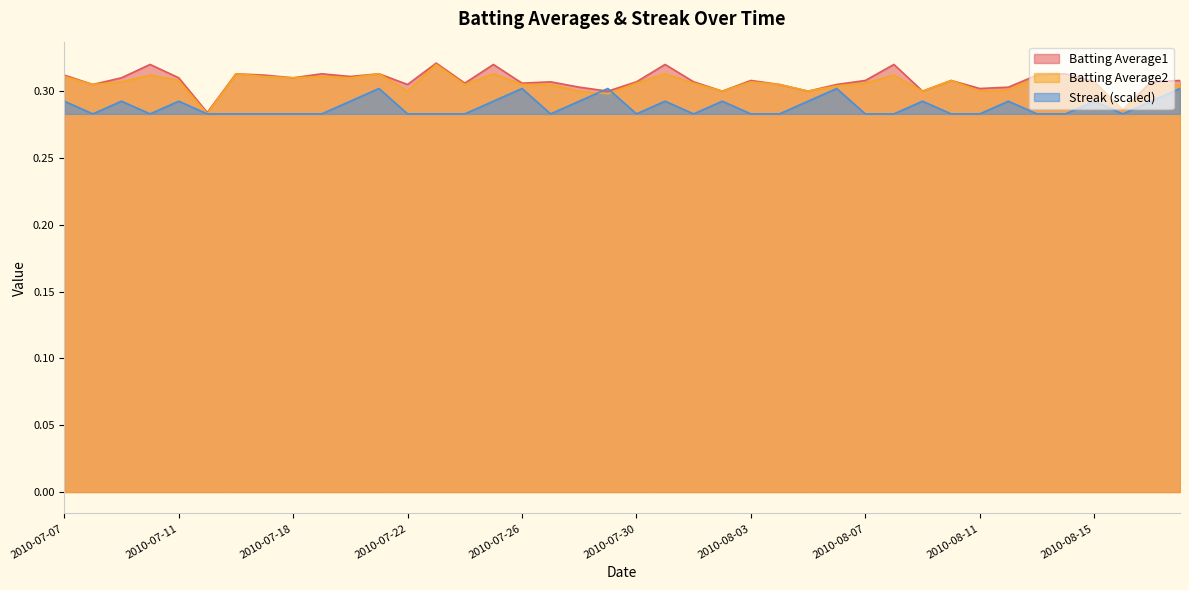

Between which two adjacent categories do Batting Average2 and Streak first intersect?

2010-07-28 and 2010-07-29